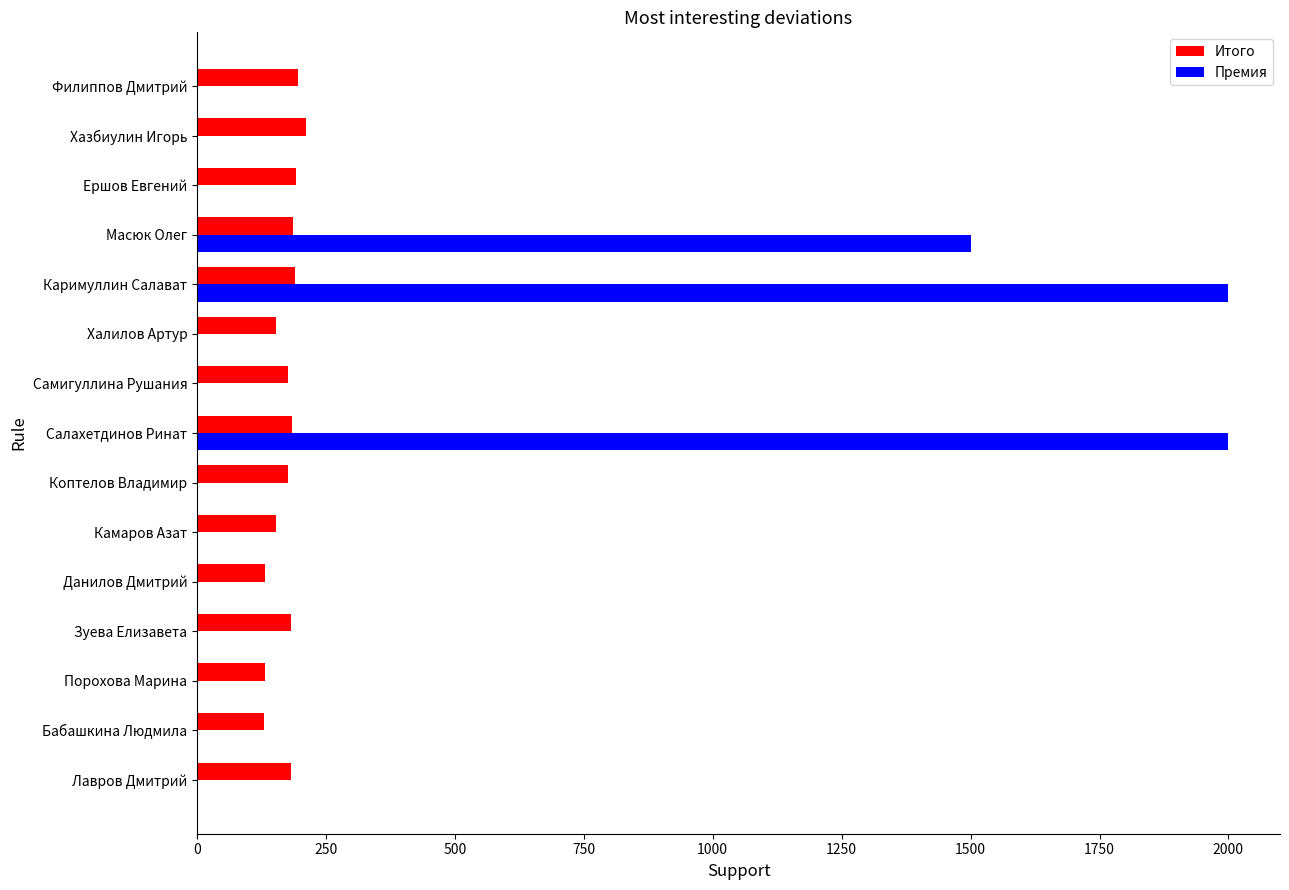

What is the approximate value of Итого at Каримуллин Салават?

190